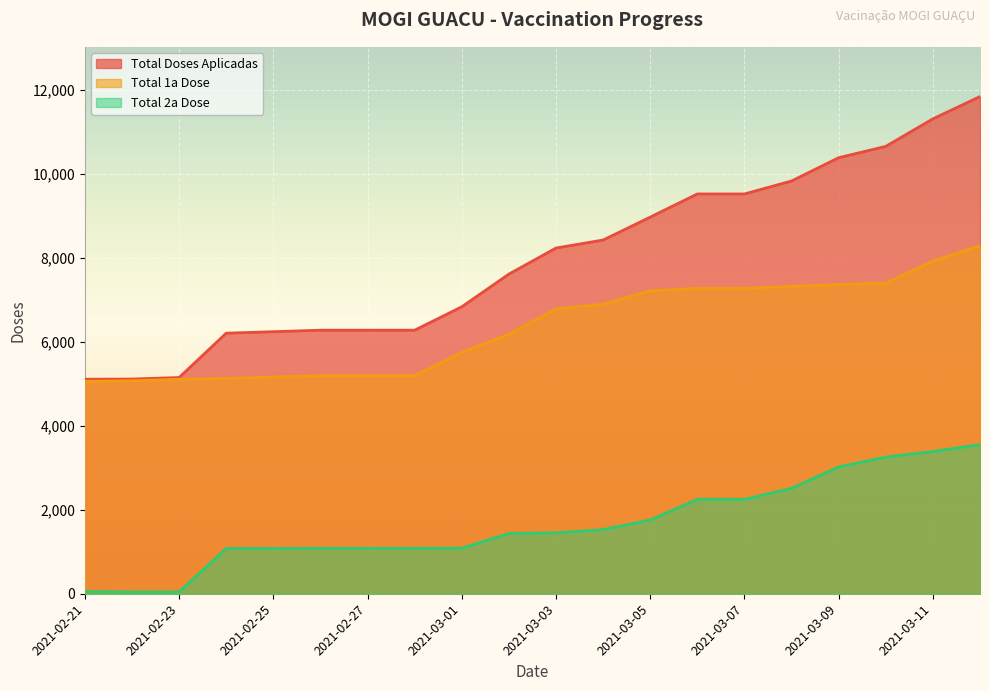

At which label is Total 2a Dose closest to 1798?

2021-03-05